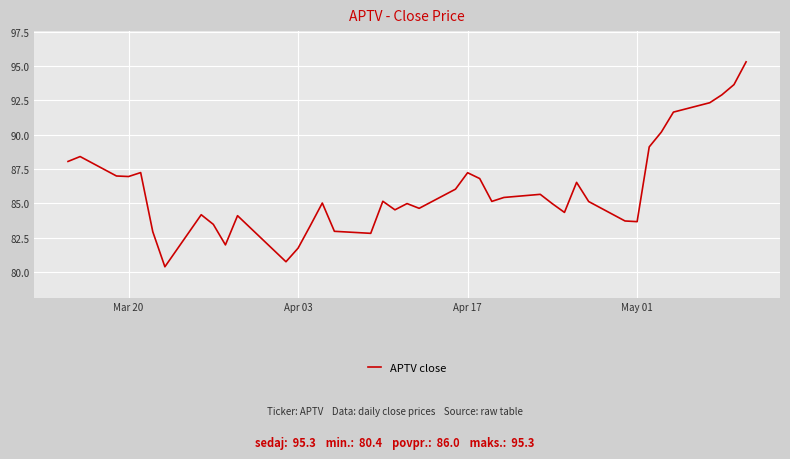

What is the greatest value displayed?

95.3